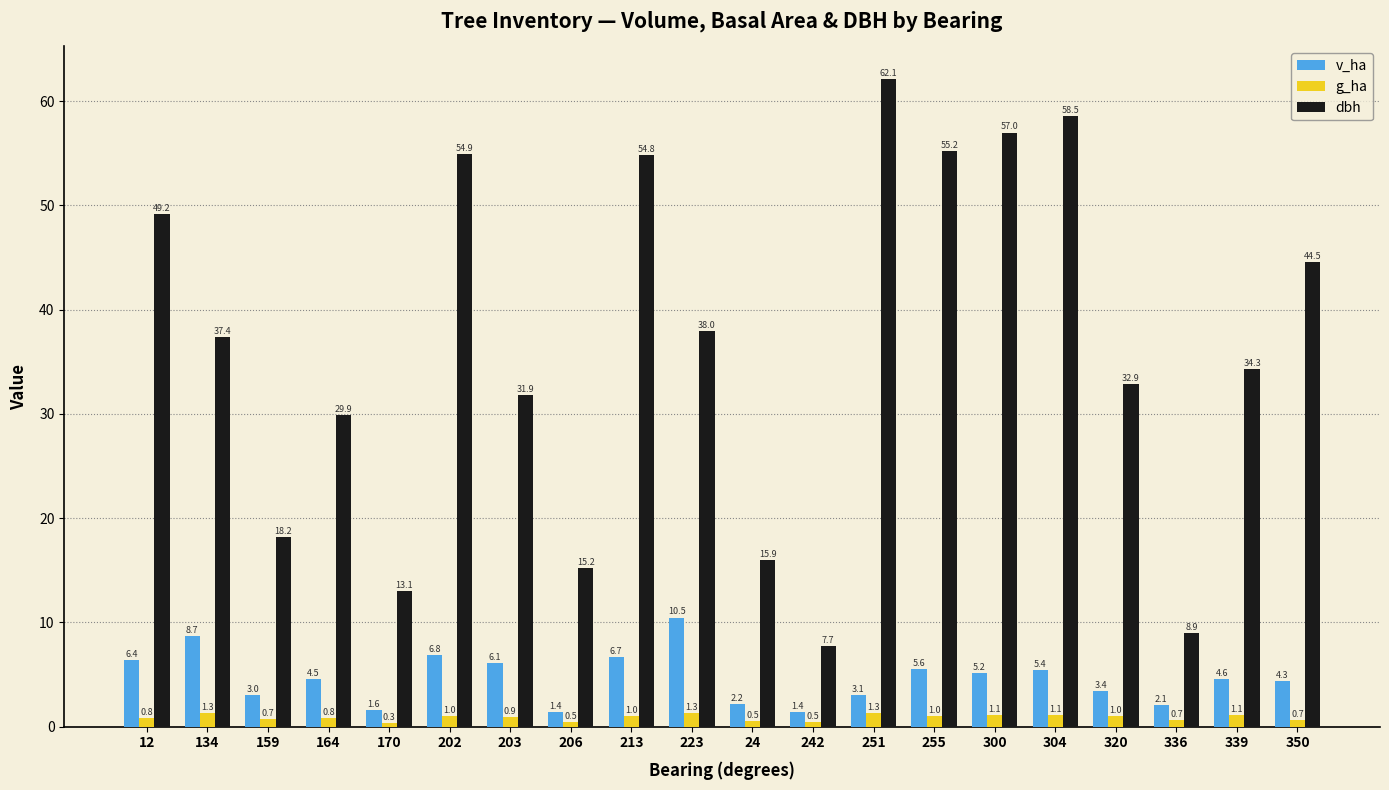

At which label does g_ha reach its peak?

223